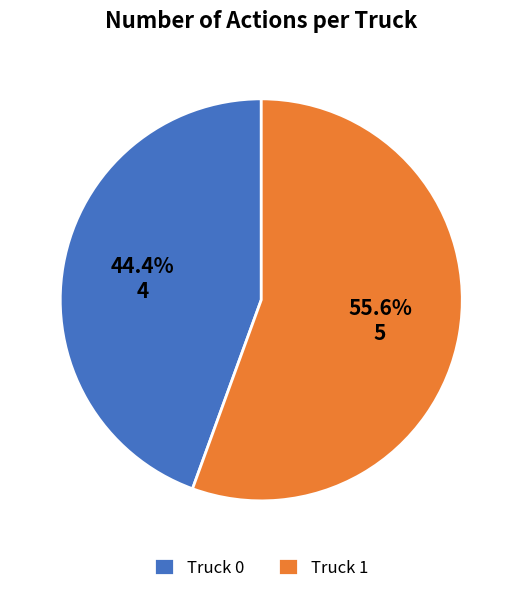

Combined, do Truck 1 and Truck 0 account for over 50%?

Yes